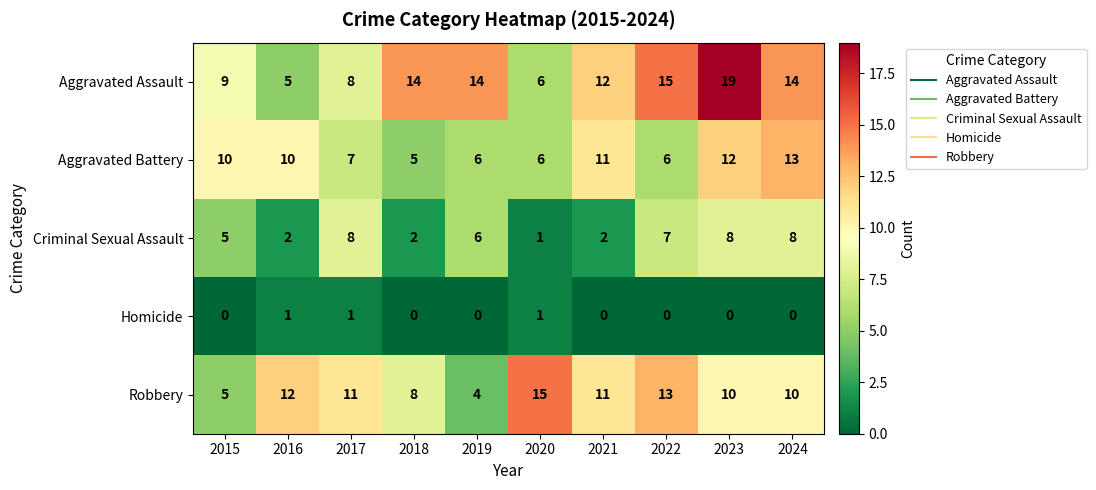

What is the difference between the second highest and minimum values in the Aggravated Assault series?

10